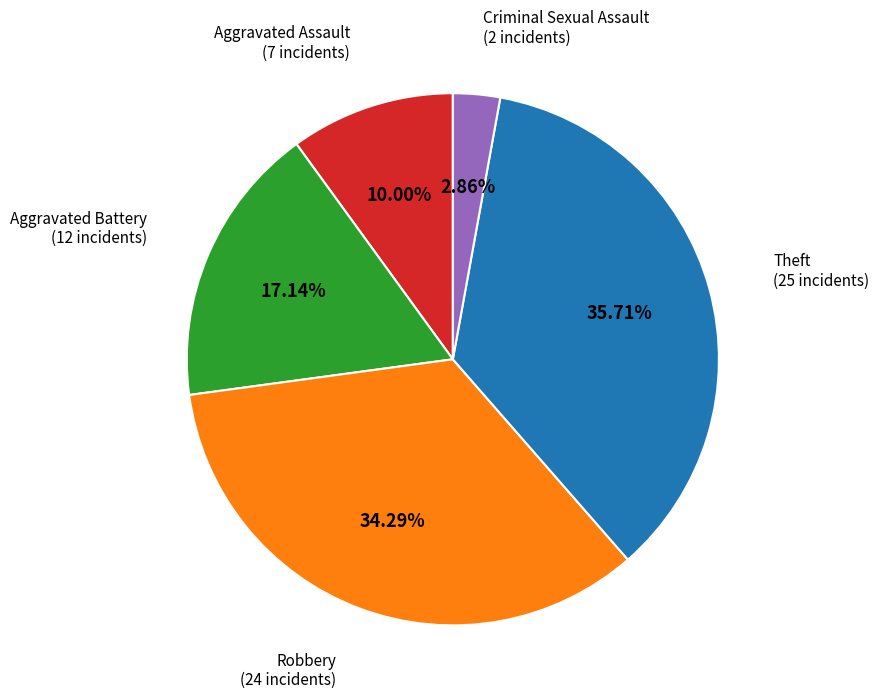

How many slices are in this pie chart?

5